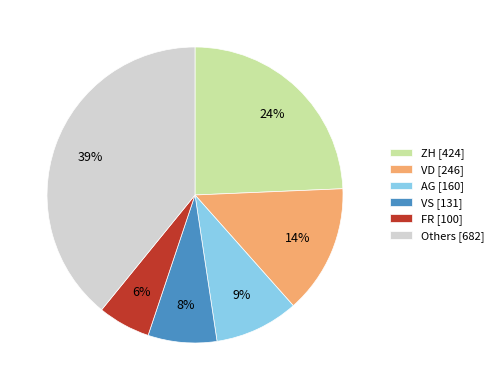

True or false: VD [246] accounts for 14% of the total.

True